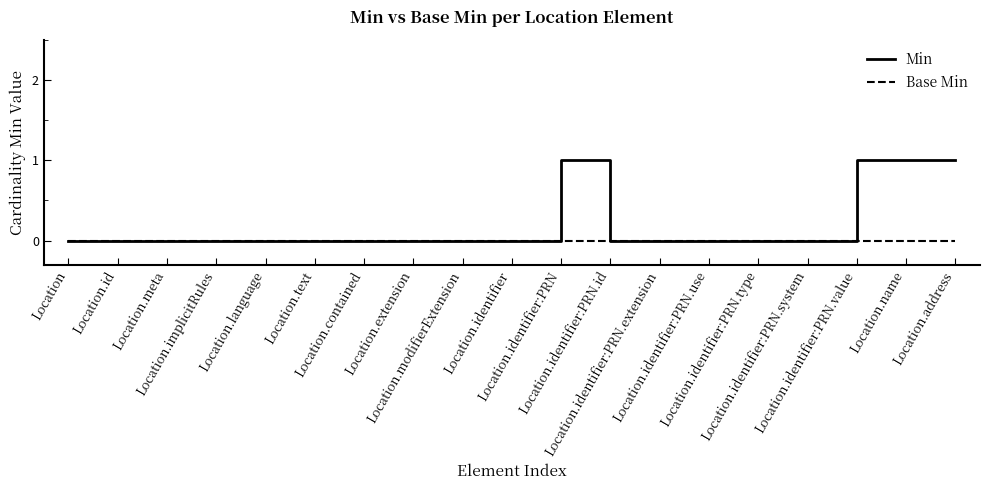

Does the chart display data point markers on the line(s)?

No